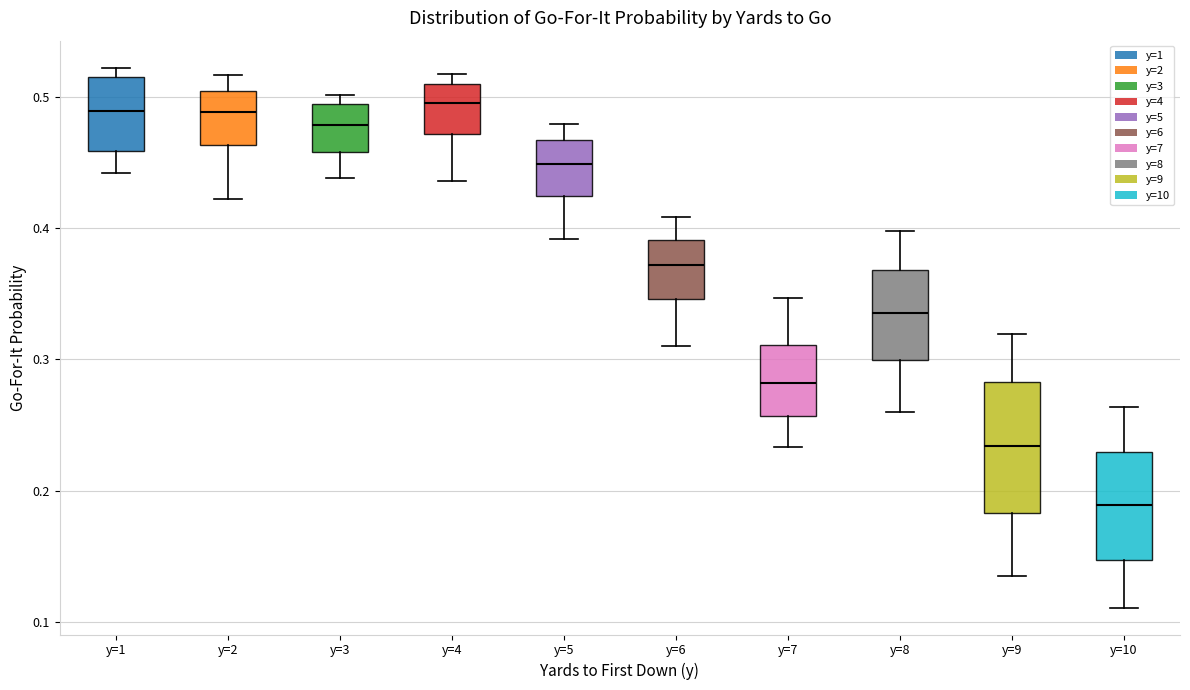

Where does the upper whisker of the box for y=6 end on the y-axis? The values are not printed on the chart, so give them approximately, as read against the axis.

0.41